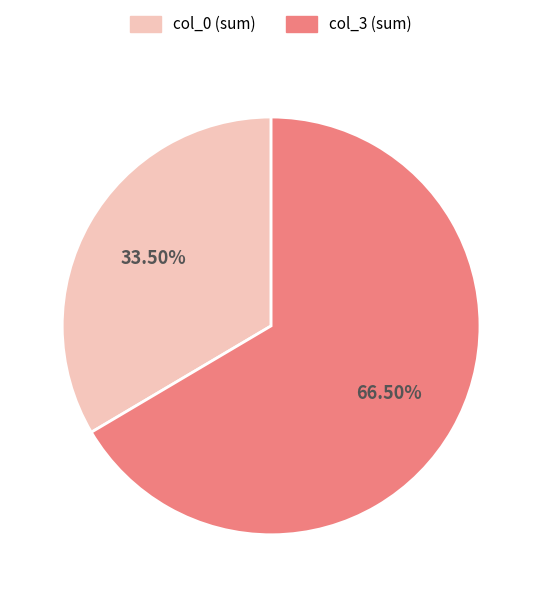

Does any single category account for the majority?

Yes